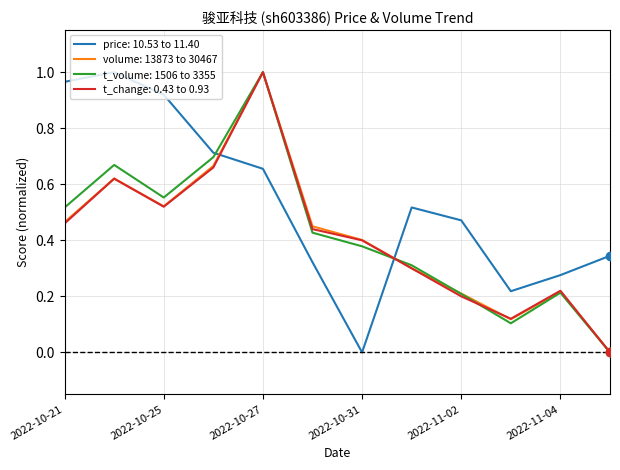

Which series has the largest total across all categories?

price: 10.53 to 11.40